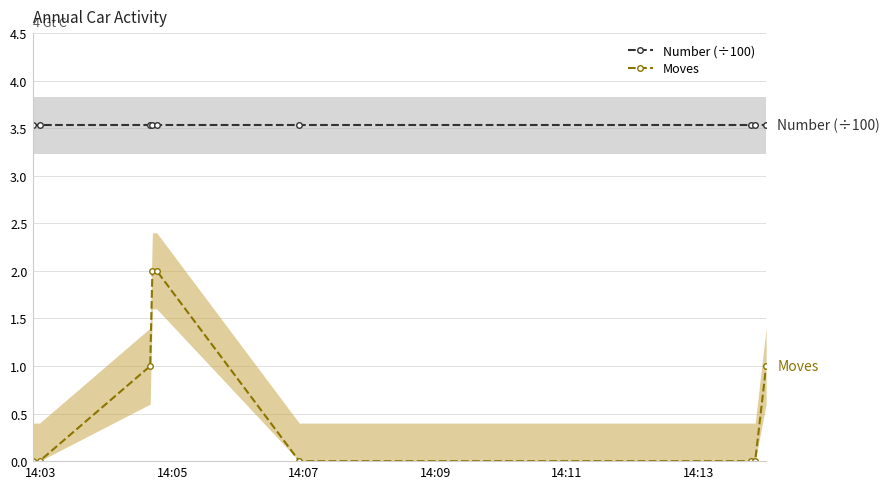

What is the value of the Number (÷100) point at the 2nd from the left?

3.5